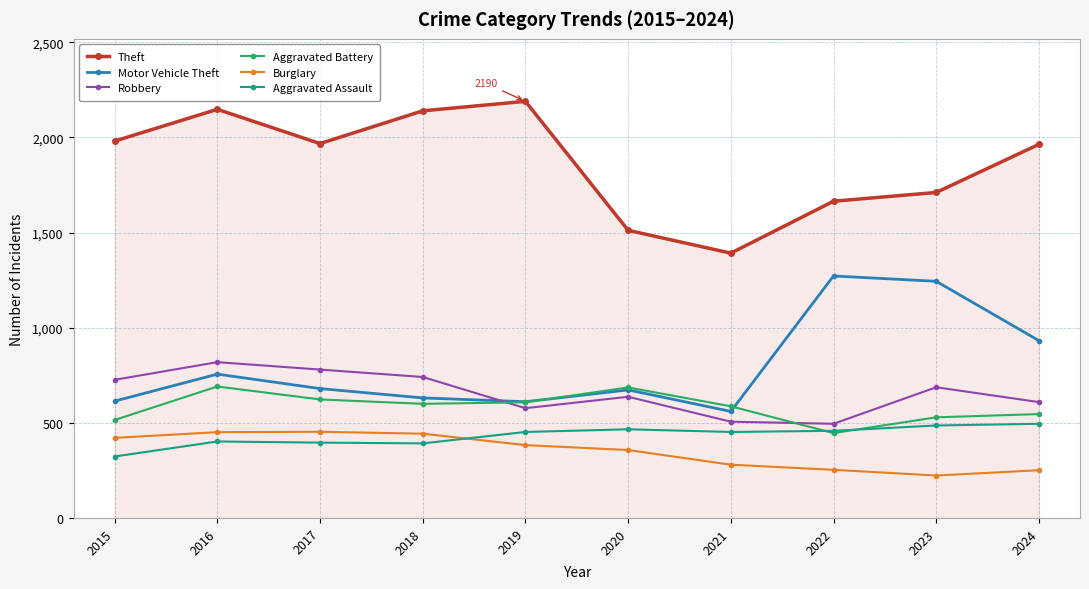

True or false: Theft has a value of 2190 at 2019.

True